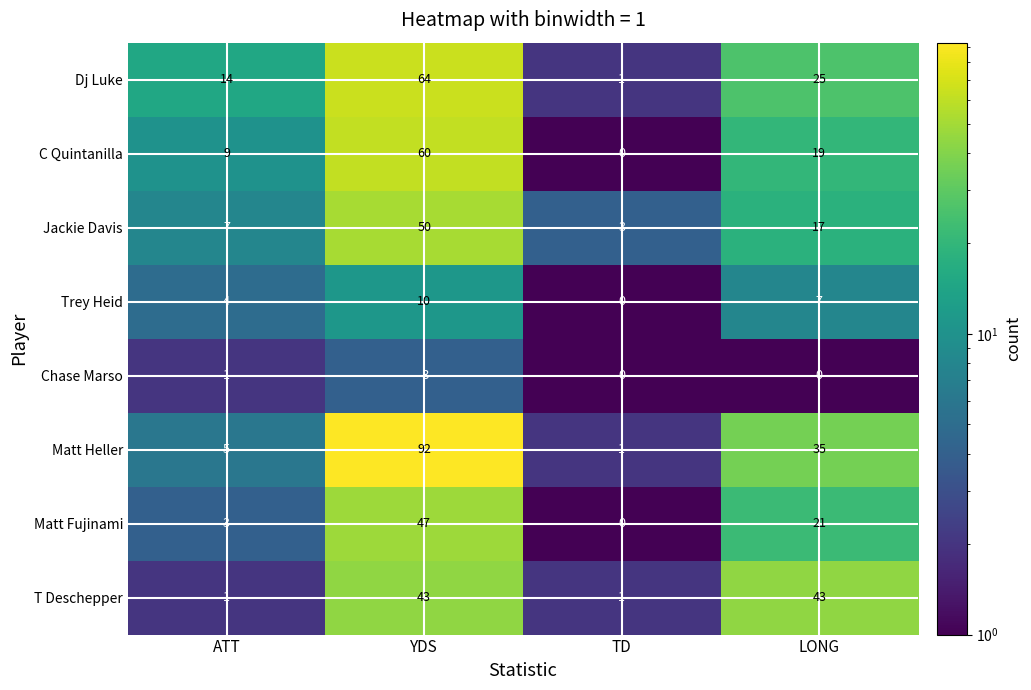

At which category is the sum across all series the highest?

YDS